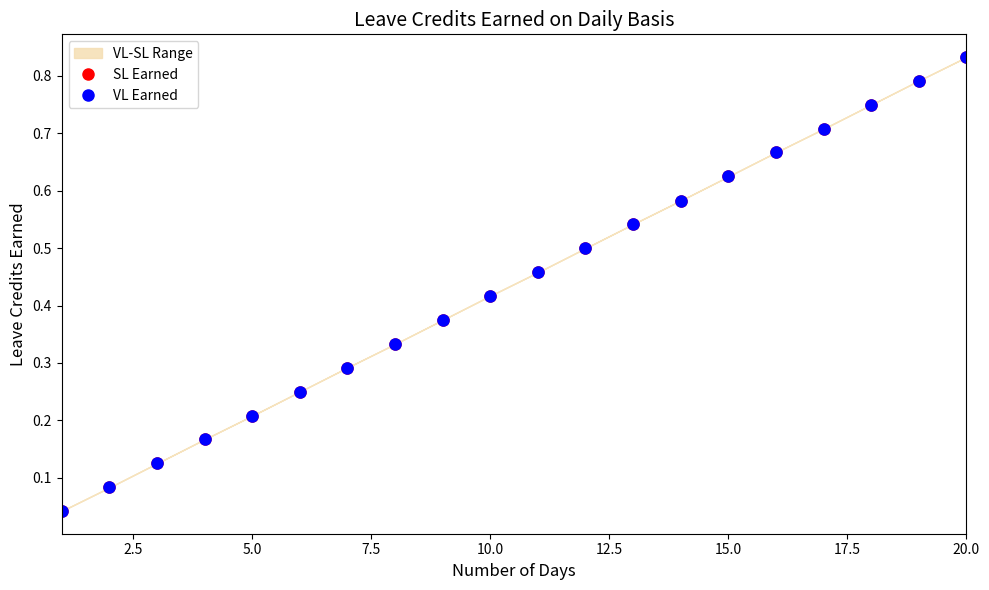

What is the total value across all series at 20.0?

0.8